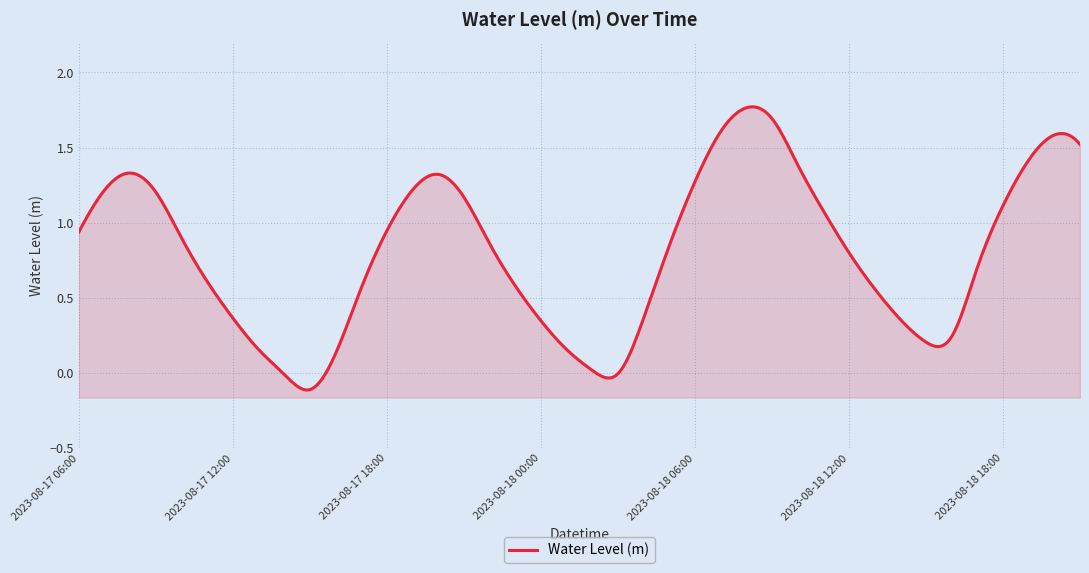

Where is the first local maximum?

2023-08-17 08:00